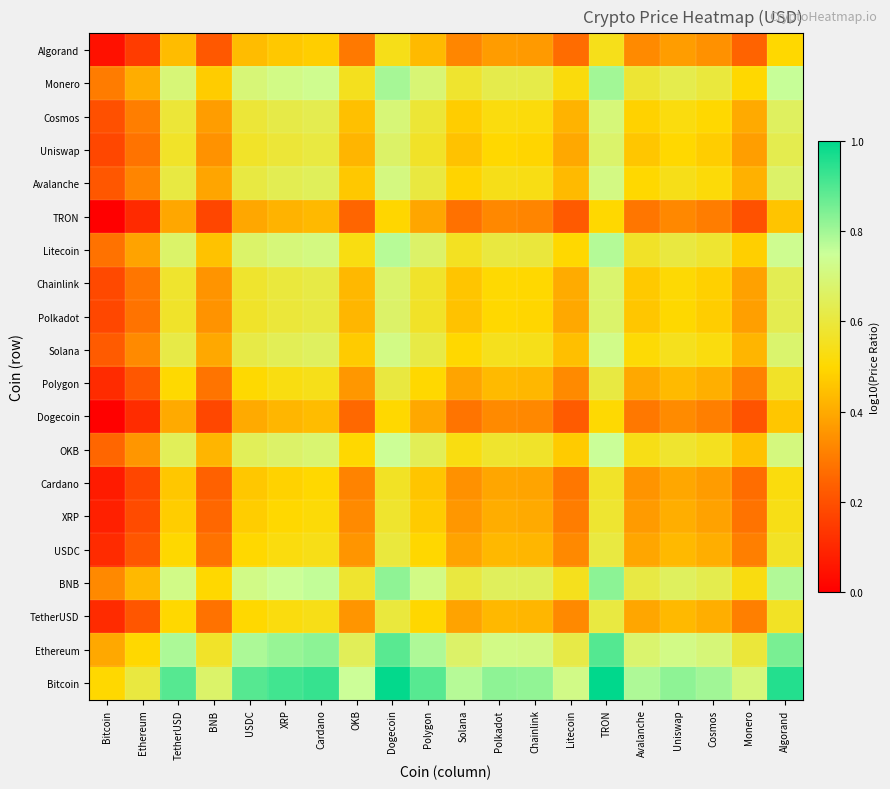

Reading right to left, what are all the values shown in this chart?

Bitcoin: Algorand=1.0	Monero=0.7	Cosmos=0.8	Uniswap=0.8	Avalanche=0.8	TRON=1.0	Litecoin=0.7	Chainlink=0.8	Polkadot=0.8	Solana=0.8	Polygon=0.9	Dogecoin=1.0	OKB=0.7	Cardano=0.9	XRP=0.9	USDC=0.9	BNB=0.7	TetherUSD=0.9	Ethereum=0.6	Bitcoin=0.5
Ethereum: Algorand=0.9	Monero=0.6	Cosmos=0.7	Uniswap=0.7	Avalanche=0.7	TRON=0.9	Litecoin=0.6	Chainlink=0.7	Polkadot=0.7	Solana=0.7	Polygon=0.8	Dogecoin=0.9	OKB=0.6	Cardano=0.8	XRP=0.8	USDC=0.8	BNB=0.6	TetherUSD=0.8	Ethereum=0.5	Bitcoin=0.4
TetherUSD: Algorand=0.6	Monero=0.3	Cosmos=0.4	Uniswap=0.4	Avalanche=0.4	TRON=0.6	Litecoin=0.3	Chainlink=0.4	Polkadot=0.4	Solana=0.4	Polygon=0.5	Dogecoin=0.6	OKB=0.4	Cardano=0.5	XRP=0.5	USDC=0.5	BNB=0.3	TetherUSD=0.5	Ethereum=0.2	Bitcoin=0.1
BNB: Algorand=0.8	Monero=0.5	Cosmos=0.6	Uniswap=0.7	Avalanche=0.6	TRON=0.8	Litecoin=0.5	Chainlink=0.6	Polkadot=0.7	Solana=0.6	Polygon=0.7	Dogecoin=0.8	OKB=0.6	Cardano=0.8	XRP=0.7	USDC=0.7	BNB=0.5	TetherUSD=0.7	Ethereum=0.4	Bitcoin=0.3
USDC: Algorand=0.6	Monero=0.3	Cosmos=0.4	Uniswap=0.4	Avalanche=0.4	TRON=0.6	Litecoin=0.3	Chainlink=0.4	Polkadot=0.4	Solana=0.4	Polygon=0.5	Dogecoin=0.6	OKB=0.4	Cardano=0.5	XRP=0.5	USDC=0.5	BNB=0.3	TetherUSD=0.5	Ethereum=0.2	Bitcoin=0.1
XRP: Algorand=0.5	Monero=0.3	Cosmos=0.4	Uniswap=0.4	Avalanche=0.4	TRON=0.6	Litecoin=0.3	Chainlink=0.4	Polkadot=0.4	Solana=0.4	Polygon=0.5	Dogecoin=0.6	OKB=0.3	Cardano=0.5	XRP=0.5	USDC=0.5	BNB=0.3	TetherUSD=0.5	Ethereum=0.2	Bitcoin=0.1
Cardano: Algorand=0.5	Monero=0.3	Cosmos=0.4	Uniswap=0.4	Avalanche=0.4	TRON=0.6	Litecoin=0.3	Chainlink=0.4	Polkadot=0.4	Solana=0.3	Polygon=0.5	Dogecoin=0.6	OKB=0.3	Cardano=0.5	XRP=0.5	USDC=0.5	BNB=0.2	TetherUSD=0.5	Ethereum=0.2	Bitcoin=0.1
OKB: Algorand=0.7	Monero=0.5	Cosmos=0.6	Uniswap=0.6	Avalanche=0.5	TRON=0.8	Litecoin=0.5	Chainlink=0.6	Polkadot=0.6	Solana=0.5	Polygon=0.6	Dogecoin=0.7	OKB=0.5	Cardano=0.7	XRP=0.7	USDC=0.6	BNB=0.4	TetherUSD=0.6	Ethereum=0.4	Bitcoin=0.3
Dogecoin: Algorand=0.5	Monero=0.2	Cosmos=0.3	Uniswap=0.3	Avalanche=0.3	TRON=0.5	Litecoin=0.2	Chainlink=0.3	Polkadot=0.3	Solana=0.3	Polygon=0.4	Dogecoin=0.5	OKB=0.3	Cardano=0.4	XRP=0.4	USDC=0.4	BNB=0.2	TetherUSD=0.4	Ethereum=0.1	Bitcoin=0.0
Polygon: Algorand=0.6	Monero=0.3	Cosmos=0.4	Uniswap=0.4	Avalanche=0.4	TRON=0.6	Litecoin=0.3	Chainlink=0.4	Polkadot=0.4	Solana=0.4	Polygon=0.5	Dogecoin=0.6	OKB=0.4	Cardano=0.5	XRP=0.5	USDC=0.5	BNB=0.3	TetherUSD=0.5	Ethereum=0.2	Bitcoin=0.1
Solana: Algorand=0.7	Monero=0.4	Cosmos=0.5	Uniswap=0.5	Avalanche=0.5	TRON=0.7	Litecoin=0.4	Chainlink=0.5	Polkadot=0.5	Solana=0.5	Polygon=0.6	Dogecoin=0.7	OKB=0.5	Cardano=0.7	XRP=0.6	USDC=0.6	BNB=0.4	TetherUSD=0.6	Ethereum=0.3	Bitcoin=0.2
Polkadot: Algorand=0.6	Monero=0.4	Cosmos=0.5	Uniswap=0.5	Avalanche=0.5	TRON=0.7	Litecoin=0.4	Chainlink=0.5	Polkadot=0.5	Solana=0.5	Polygon=0.6	Dogecoin=0.7	OKB=0.4	Cardano=0.6	XRP=0.6	USDC=0.6	BNB=0.3	TetherUSD=0.6	Ethereum=0.3	Bitcoin=0.2
Chainlink: Algorand=0.6	Monero=0.4	Cosmos=0.5	Uniswap=0.5	Avalanche=0.5	TRON=0.7	Litecoin=0.4	Chainlink=0.5	Polkadot=0.5	Solana=0.5	Polygon=0.6	Dogecoin=0.7	OKB=0.4	Cardano=0.6	XRP=0.6	USDC=0.6	BNB=0.4	TetherUSD=0.6	Ethereum=0.3	Bitcoin=0.2
Litecoin: Algorand=0.7	Monero=0.5	Cosmos=0.6	Uniswap=0.6	Avalanche=0.6	TRON=0.8	Litecoin=0.5	Chainlink=0.6	Polkadot=0.6	Solana=0.6	Polygon=0.7	Dogecoin=0.8	OKB=0.5	Cardano=0.7	XRP=0.7	USDC=0.7	BNB=0.5	TetherUSD=0.7	Ethereum=0.4	Bitcoin=0.3
TRON: Algorand=0.5	Monero=0.2	Cosmos=0.3	Uniswap=0.3	Avalanche=0.3	TRON=0.5	Litecoin=0.2	Chainlink=0.3	Polkadot=0.3	Solana=0.3	Polygon=0.4	Dogecoin=0.5	OKB=0.2	Cardano=0.4	XRP=0.4	USDC=0.4	BNB=0.2	TetherUSD=0.4	Ethereum=0.1	Bitcoin=0.0
Avalanche: Algorand=0.7	Monero=0.4	Cosmos=0.5	Uniswap=0.5	Avalanche=0.5	TRON=0.7	Litecoin=0.4	Chainlink=0.5	Polkadot=0.5	Solana=0.5	Polygon=0.6	Dogecoin=0.7	OKB=0.5	Cardano=0.6	XRP=0.6	USDC=0.6	BNB=0.4	TetherUSD=0.6	Ethereum=0.3	Bitcoin=0.2
Uniswap: Algorand=0.6	Monero=0.4	Cosmos=0.5	Uniswap=0.5	Avalanche=0.5	TRON=0.7	Litecoin=0.4	Chainlink=0.5	Polkadot=0.5	Solana=0.5	Polygon=0.6	Dogecoin=0.7	OKB=0.4	Cardano=0.6	XRP=0.6	USDC=0.6	BNB=0.3	TetherUSD=0.6	Ethereum=0.3	Bitcoin=0.2
Cosmos: Algorand=0.7	Monero=0.4	Cosmos=0.5	Uniswap=0.5	Avalanche=0.5	TRON=0.7	Litecoin=0.4	Chainlink=0.5	Polkadot=0.5	Solana=0.5	Polygon=0.6	Dogecoin=0.7	OKB=0.4	Cardano=0.6	XRP=0.6	USDC=0.6	BNB=0.4	TetherUSD=0.6	Ethereum=0.3	Bitcoin=0.2
Monero: Algorand=0.8	Monero=0.5	Cosmos=0.6	Uniswap=0.6	Avalanche=0.6	TRON=0.8	Litecoin=0.5	Chainlink=0.6	Polkadot=0.6	Solana=0.6	Polygon=0.7	Dogecoin=0.8	OKB=0.5	Cardano=0.7	XRP=0.7	USDC=0.7	BNB=0.5	TetherUSD=0.7	Ethereum=0.4	Bitcoin=0.3
Algorand: Algorand=0.5	Monero=0.2	Cosmos=0.3	Uniswap=0.4	Avalanche=0.3	TRON=0.5	Litecoin=0.3	Chainlink=0.4	Polkadot=0.4	Solana=0.3	Polygon=0.4	Dogecoin=0.5	OKB=0.3	Cardano=0.5	XRP=0.5	USDC=0.4	BNB=0.2	TetherUSD=0.4	Ethereum=0.1	Bitcoin=0.0